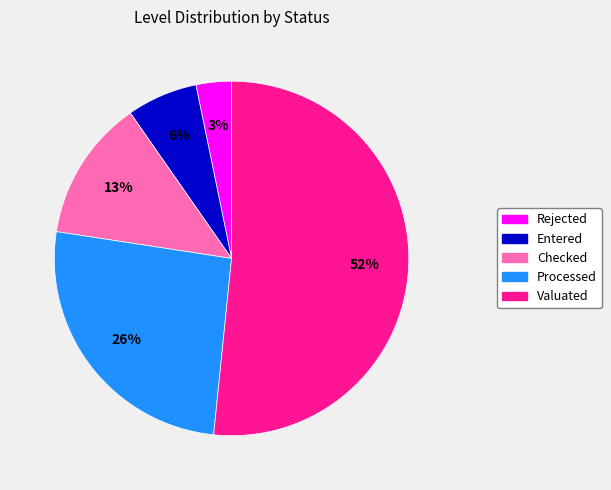

To the nearest percent, what is the difference between the Checked and Rejected slice percentages?

10%